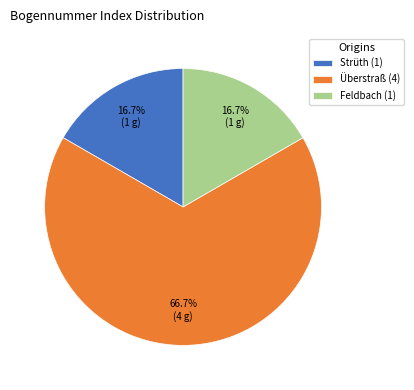

What is the largest slice in the pie chart?

Überstraß (4)